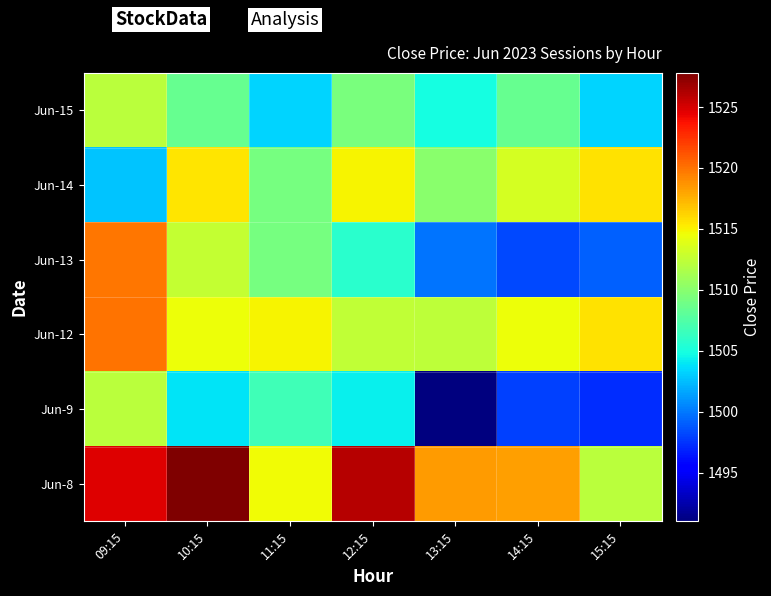

Reading left to right, what are all the values shown in this chart?

Jun-8: 09:15=1524.7	10:15=1527.8	11:15=1514.6	12:15=1525.9	13:15=1518.3	14:15=1518.3	15:15=1512.2
Jun-9: 09:15=1512.2	10:15=1503.8	11:15=1506.8	12:15=1504.3	13:15=1491.0	14:15=1497.9	15:15=1497.2
Jun-12: 09:15=1520.0	10:15=1514.5	11:15=1515.0	12:15=1512.6	13:15=1512.3	14:15=1514.6	15:15=1515.7
Jun-13: 09:15=1519.8	10:15=1512.6	11:15=1509.2	12:15=1505.8	13:15=1499.9	14:15=1498.3	15:15=1499.1
Jun-14: 09:15=1502.8	10:15=1515.4	11:15=1509.2	12:15=1515.0	13:15=1510.0	14:15=1513.3	15:15=1515.7
Jun-15: 09:15=1512.2	10:15=1508.4	11:15=1503.3	12:15=1509.3	13:15=1504.9	14:15=1508.4	15:15=1503.3